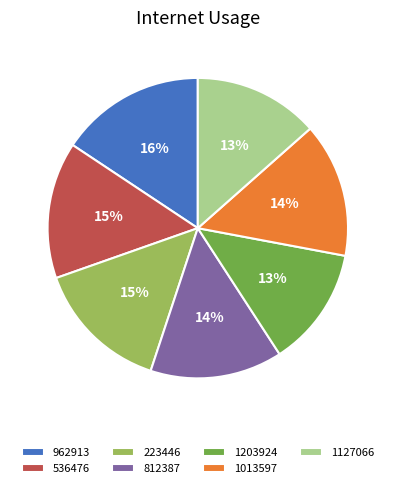

To the nearest percent, what is the difference between the 812387 and 1127066 slice percentages?

1%